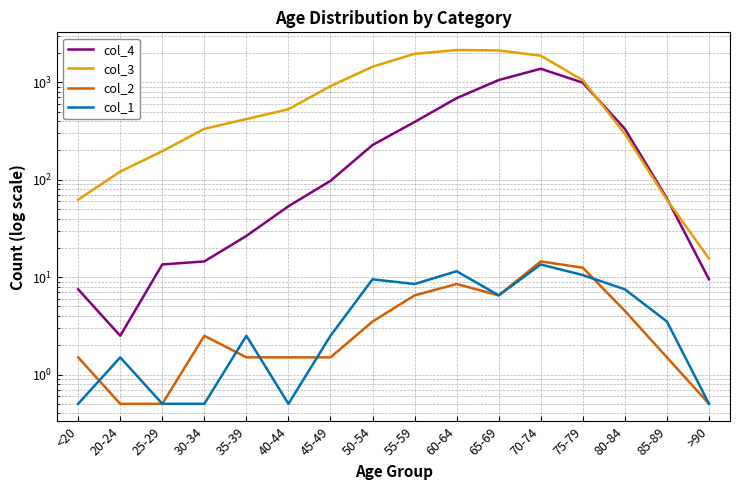

True or false: col_1 has more than 1 points higher than both neighbors.

True